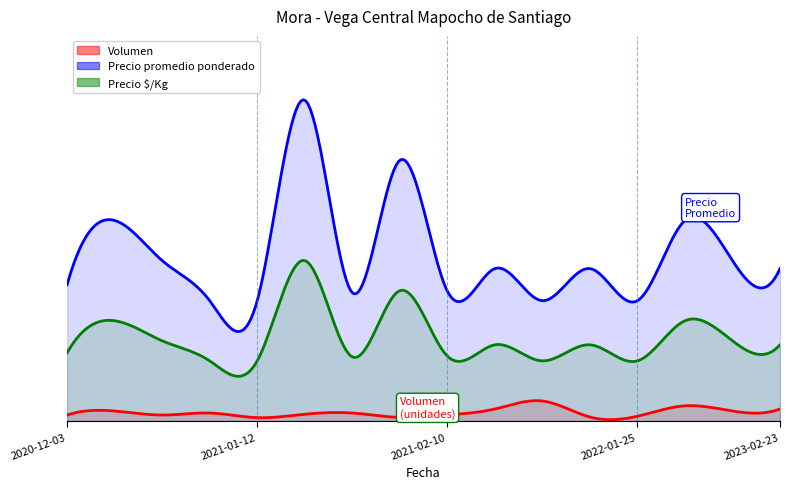

What value does the Precio $/Kg series have at 2020-12-23?

2000